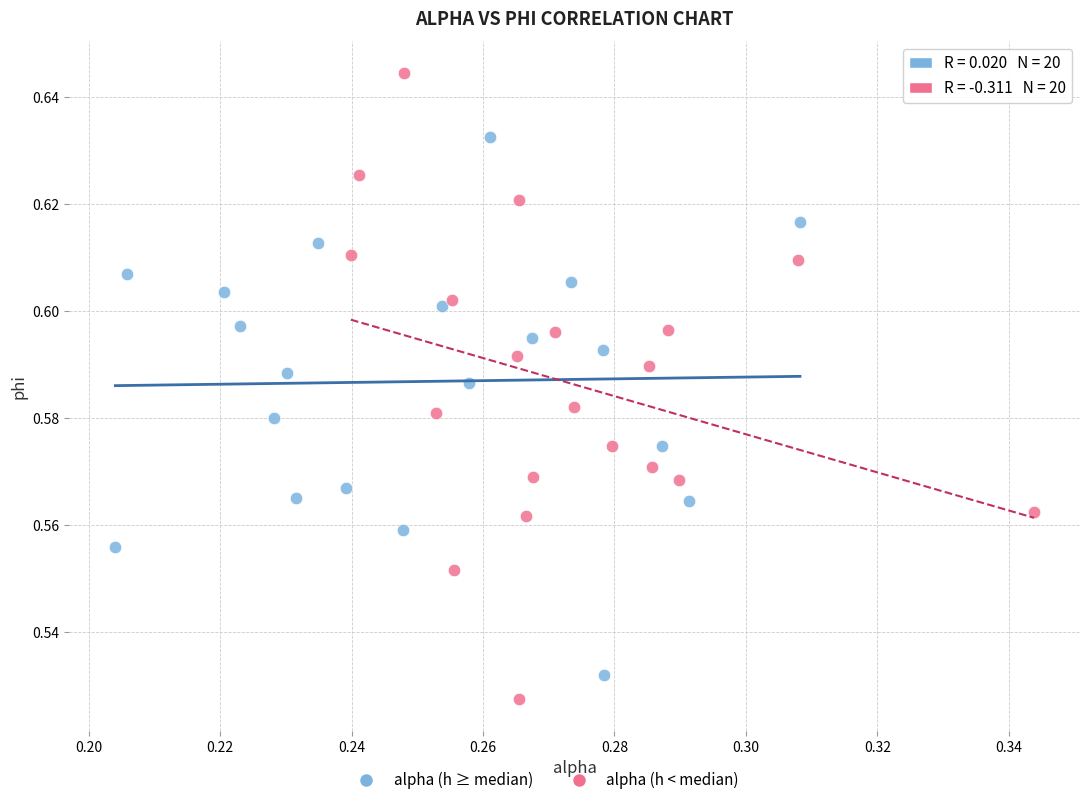

Which series reaches the maximum Y coordinate?

alpha (h < median)